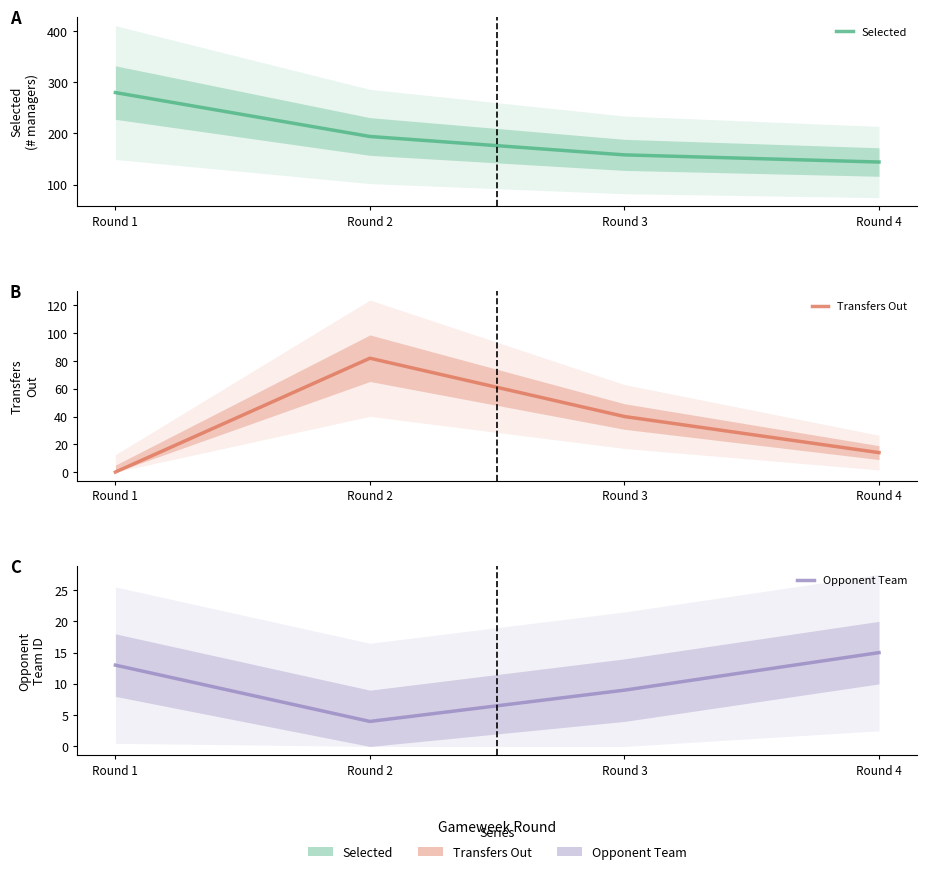

The value of opponent_team at Round 2 is 6. True or false?

False